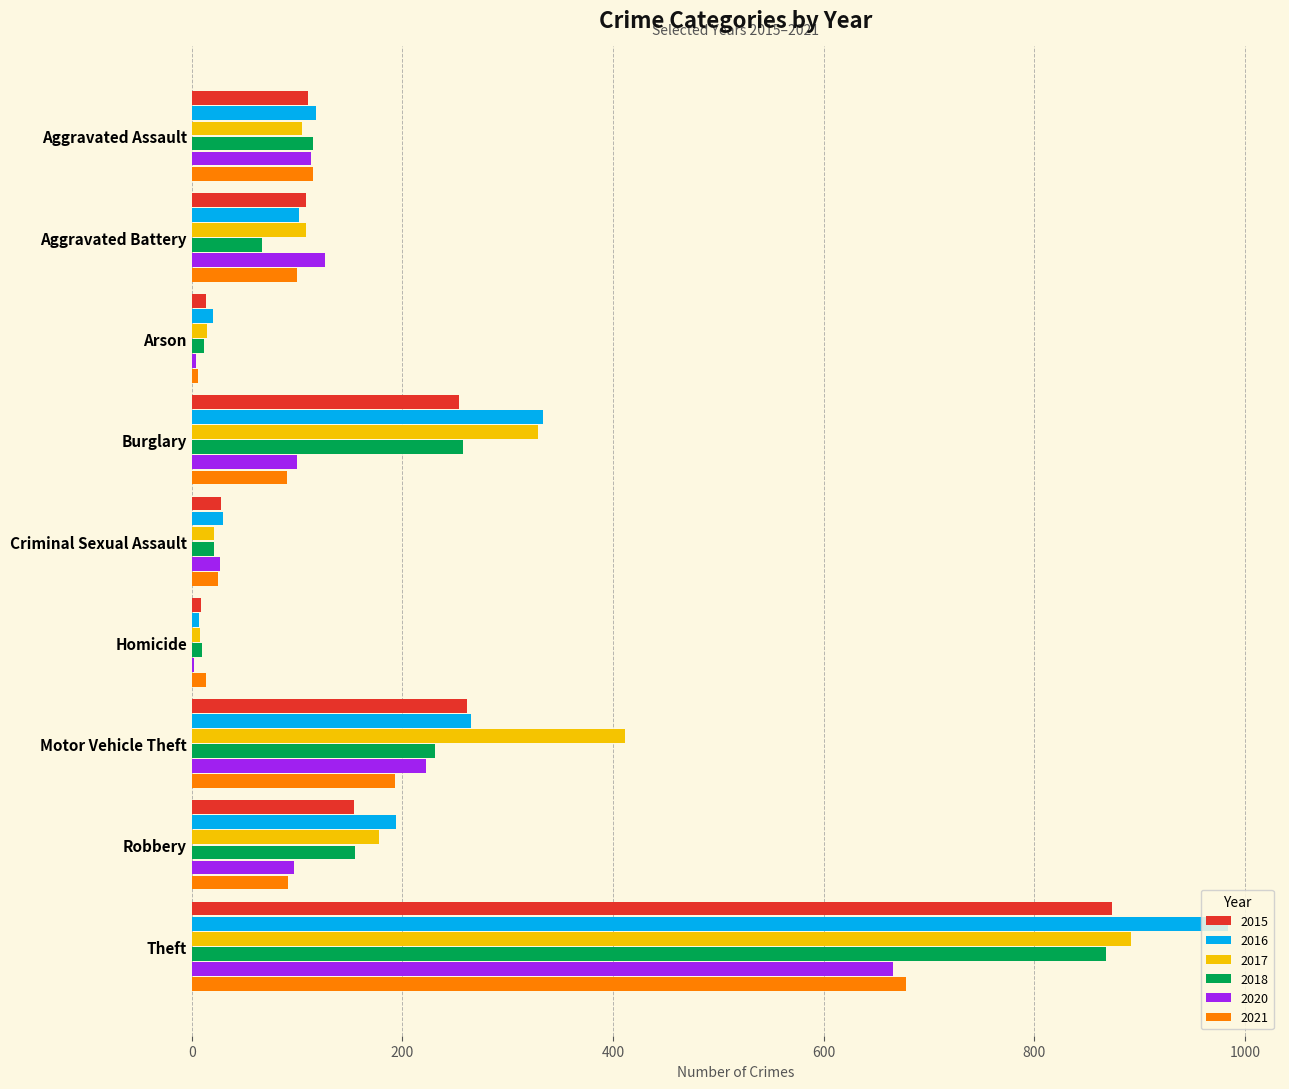

What is the average value of the 2015 series?

201